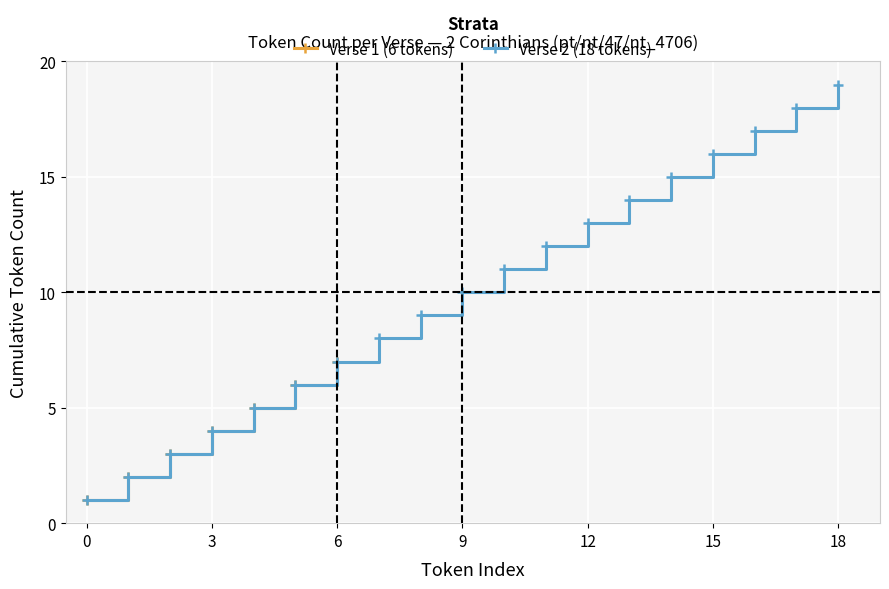

What is the value of the 2_Corinthians point at the 7th from the left?

6